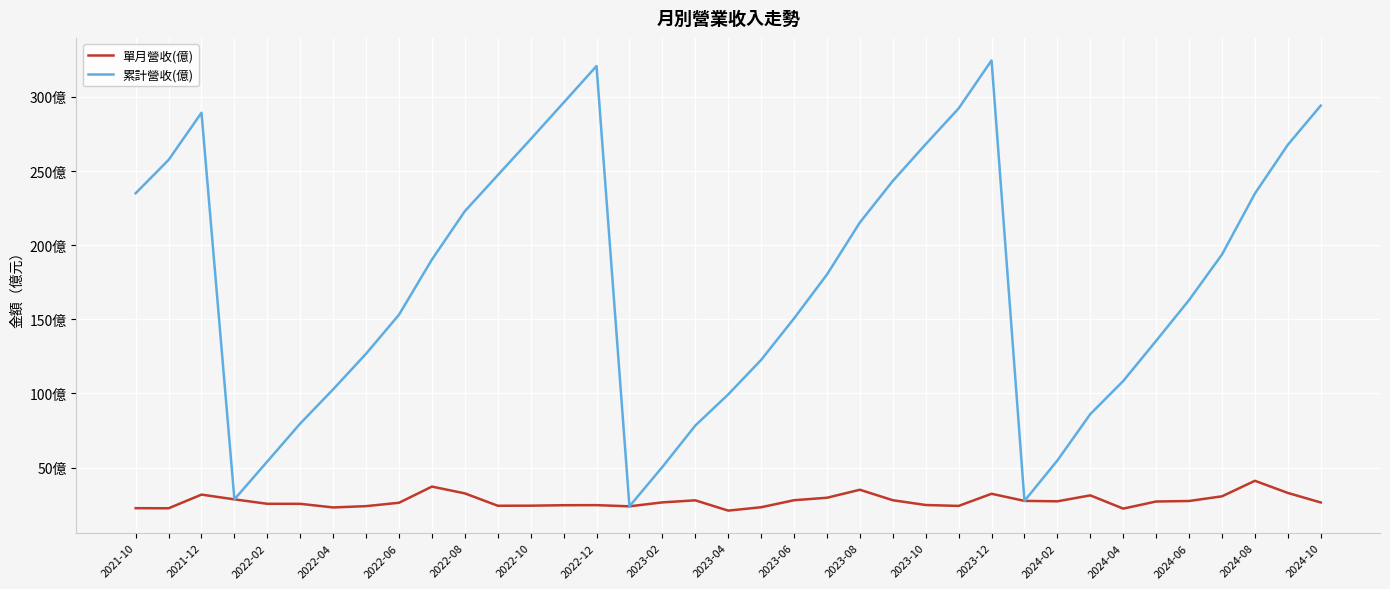

True or false: 單月營收(億) and 累計營收(億) cross at least once.

False